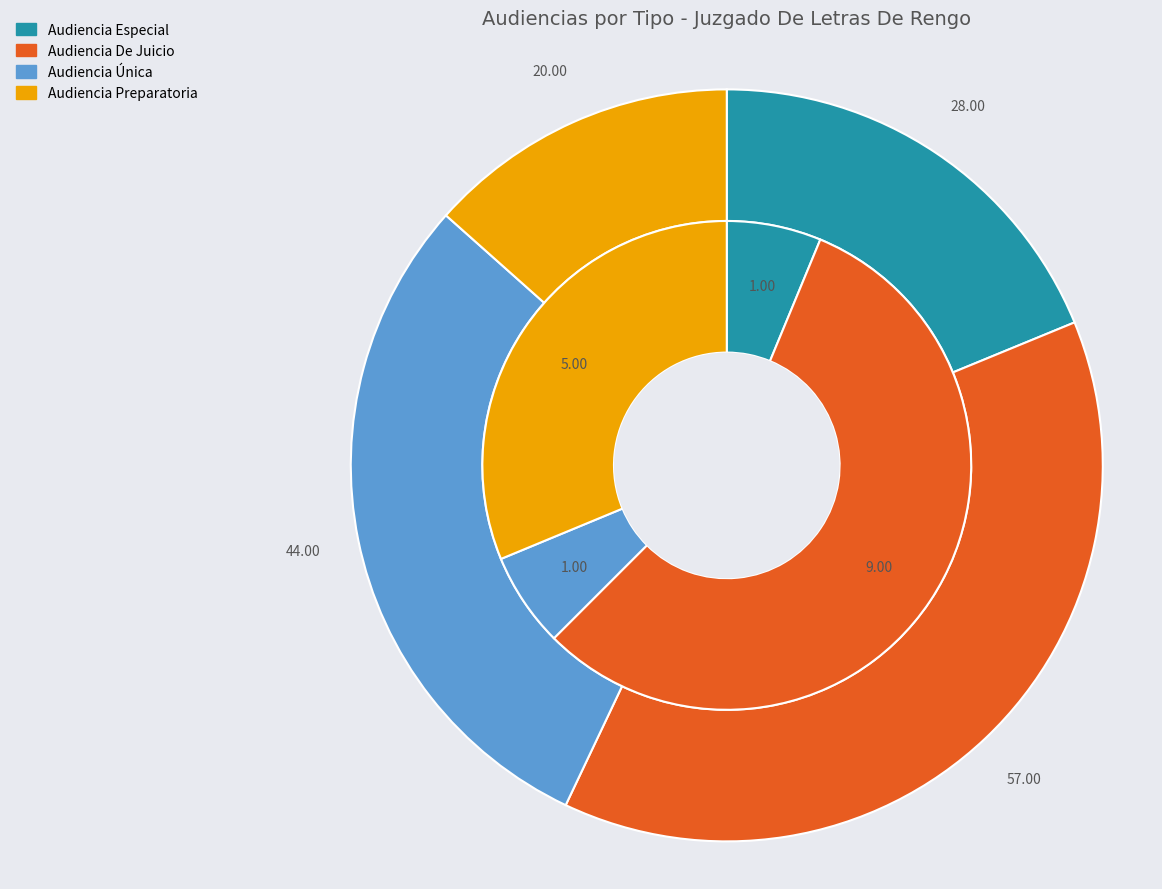

Count the number of slices in the pie.

4